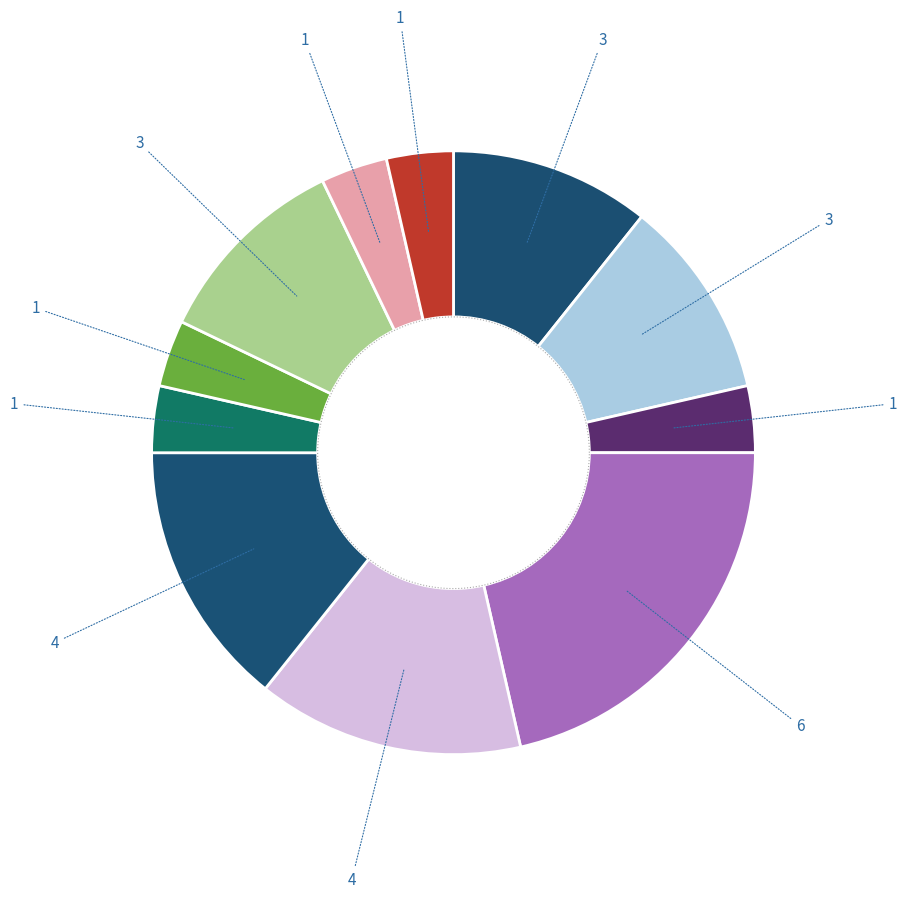

To the nearest percent, what portion does AUTO LAVADO CAR WASH represent?

11%